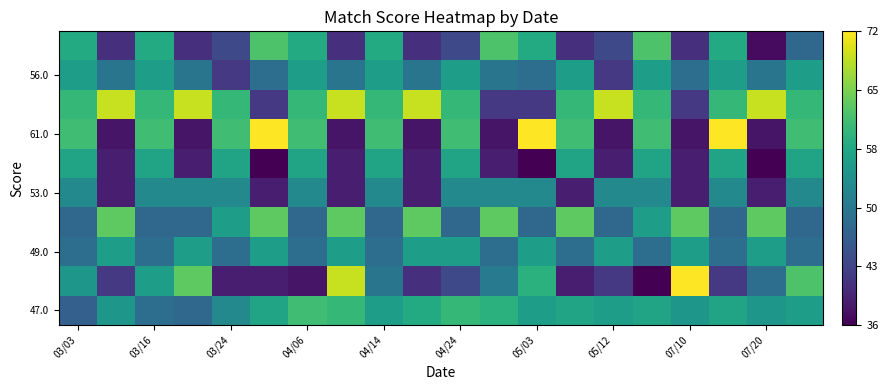

At how many categories does at least one series exceed 37?

20